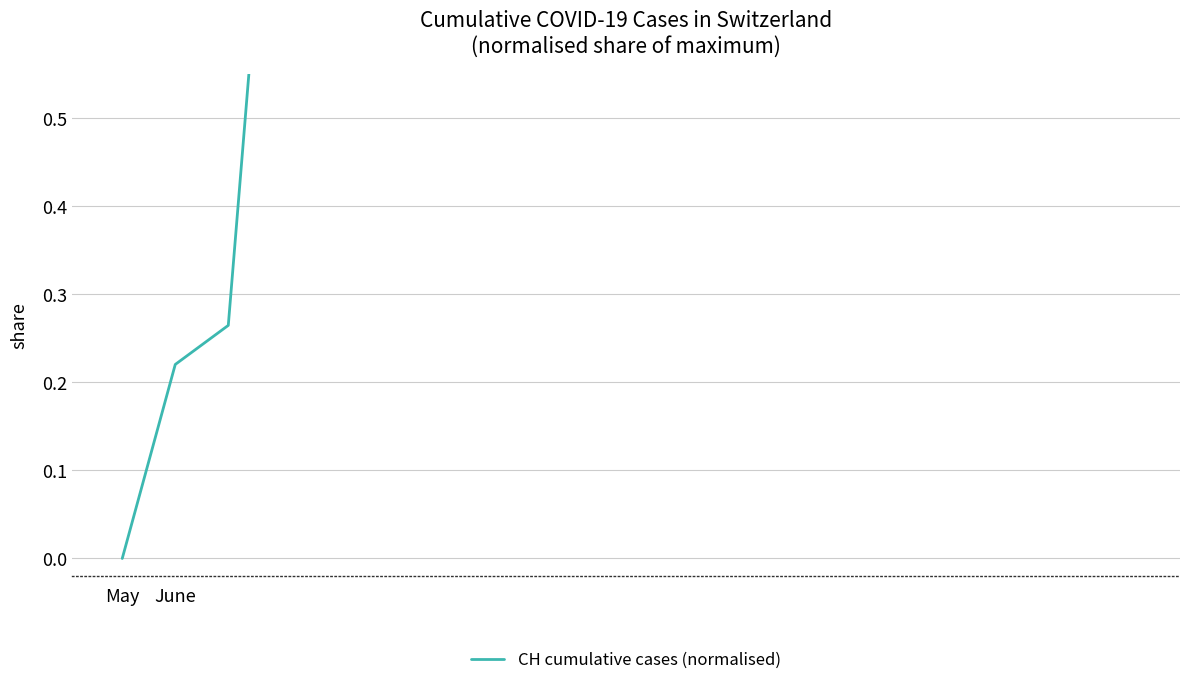

At which label is the value closest to 0?

May